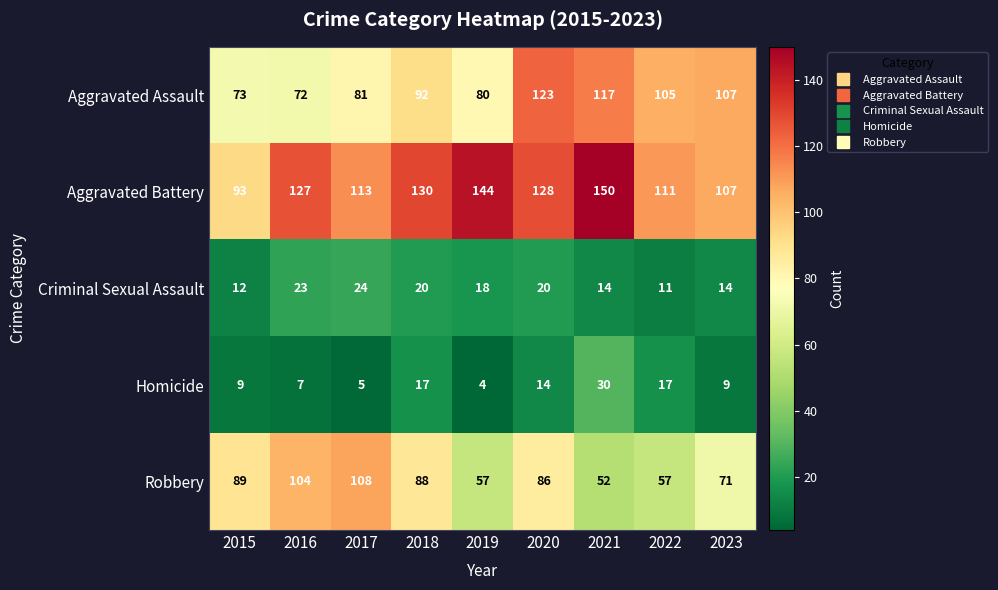

True or false: Aggravated Battery has a value of 113 at 2017.

True